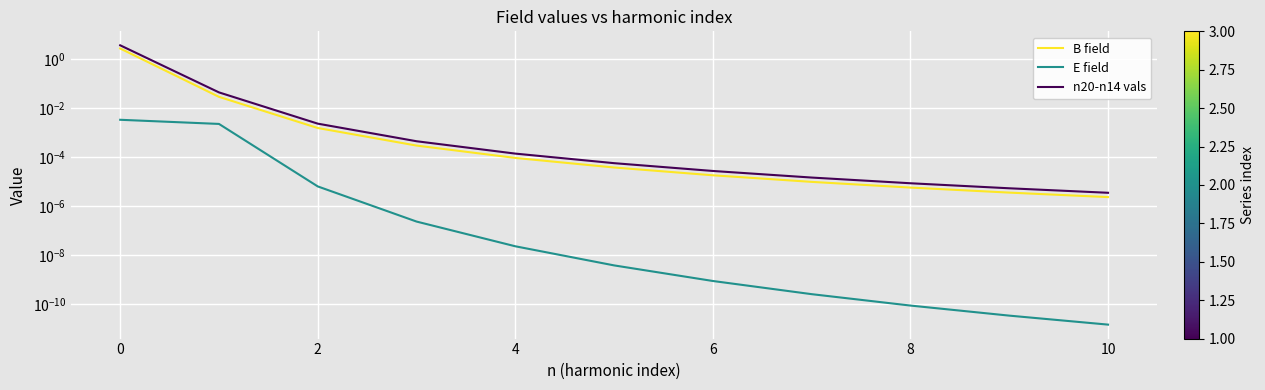

What is the label of the 2nd point from the right?

9